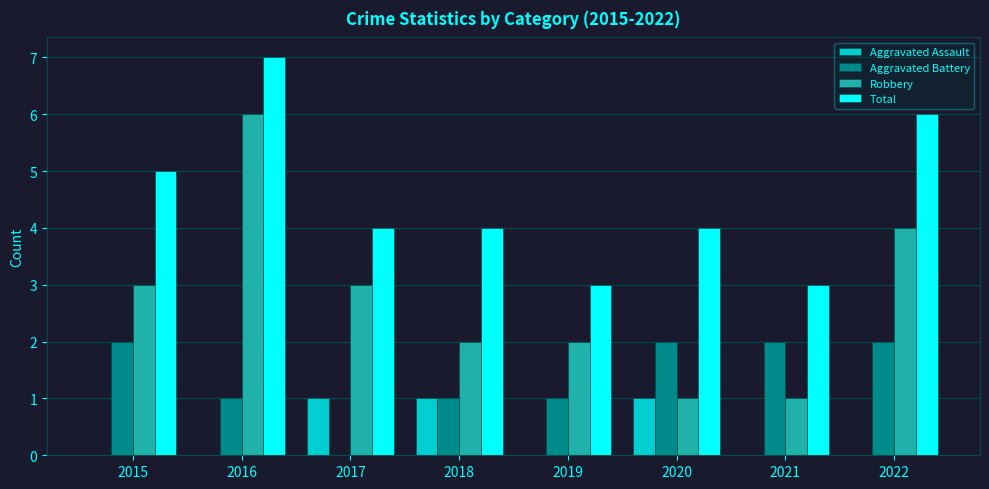

Count the number of data series in this chart.

4